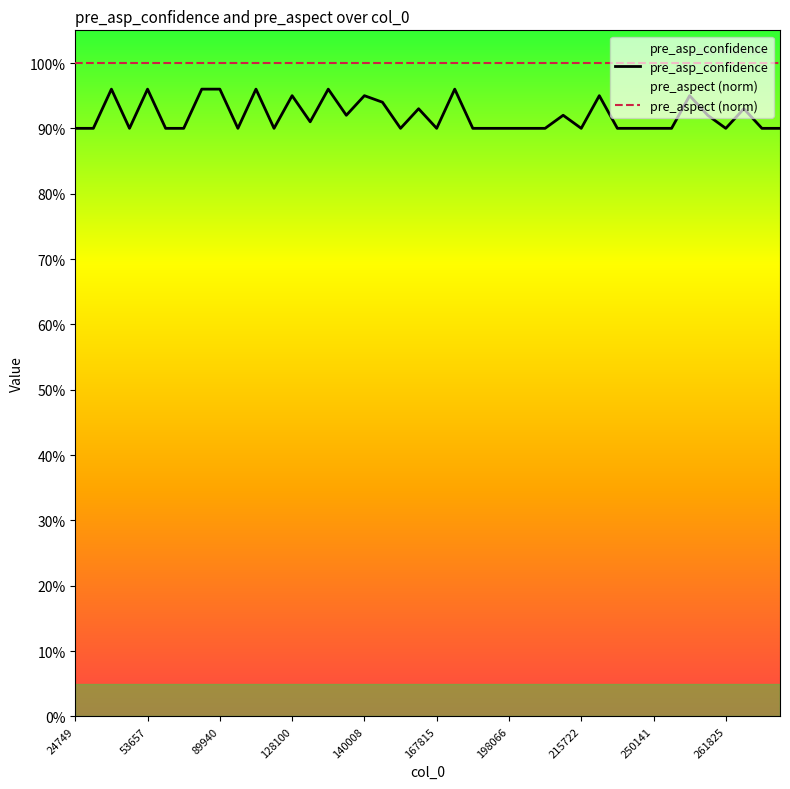

Rank the series at 26 from highest to lowest value.

pre_aspect (norm), pre_asp_confidence